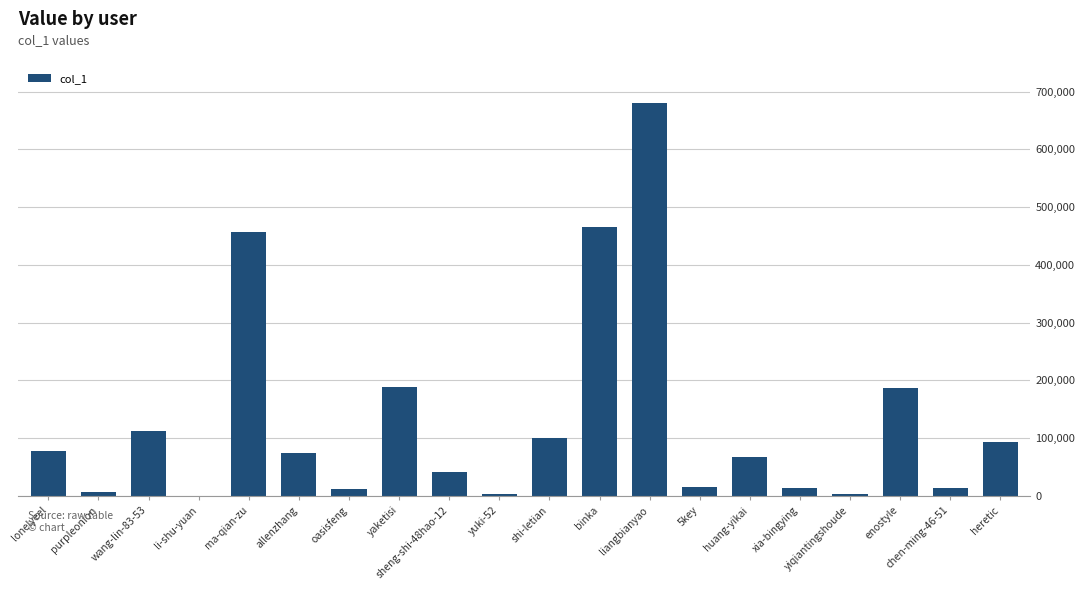

Between allenzhang and oasisfeng, which is larger?

allenzhang